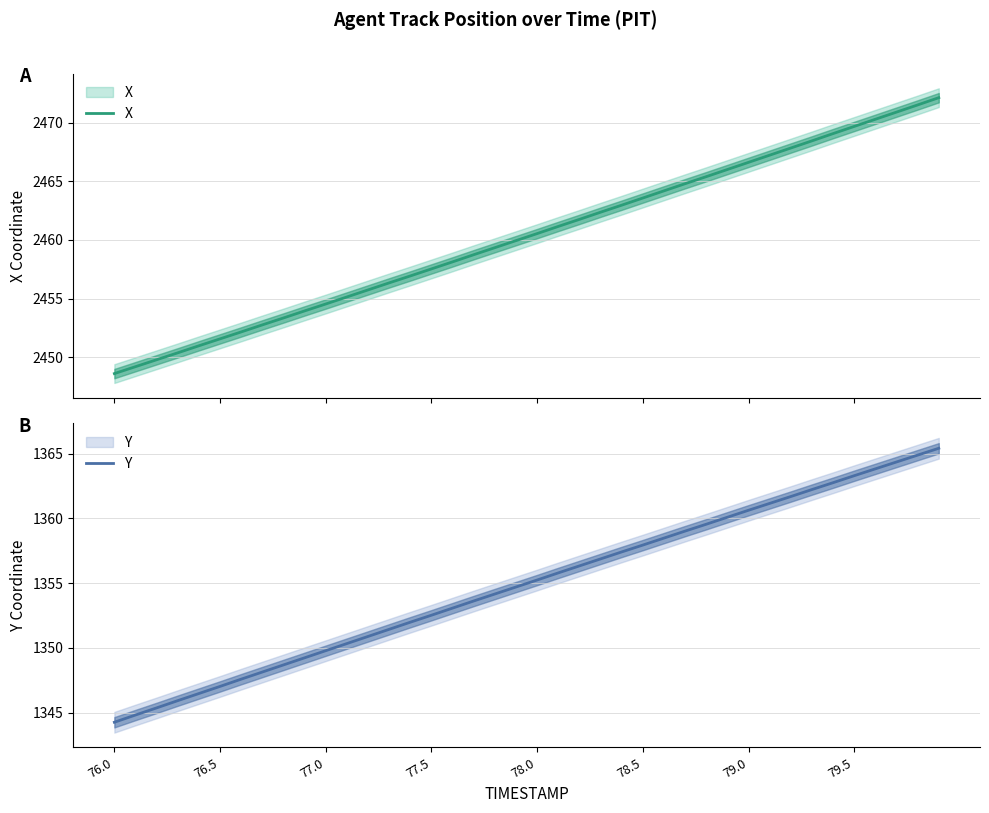

Where does the Y series first go above 1355?

78.0